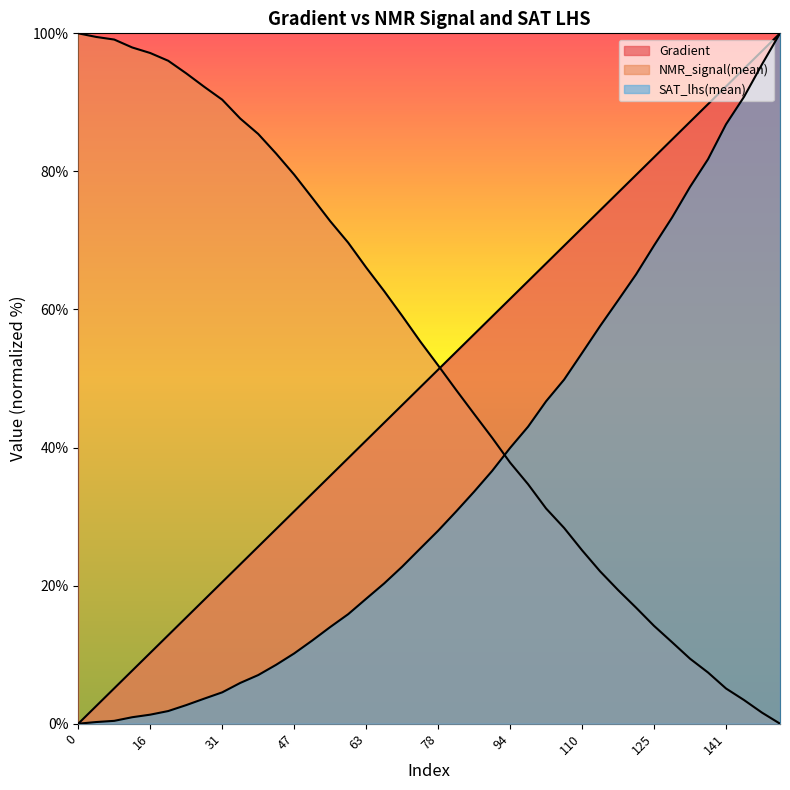

What is the total value across all series at 149?

194.5